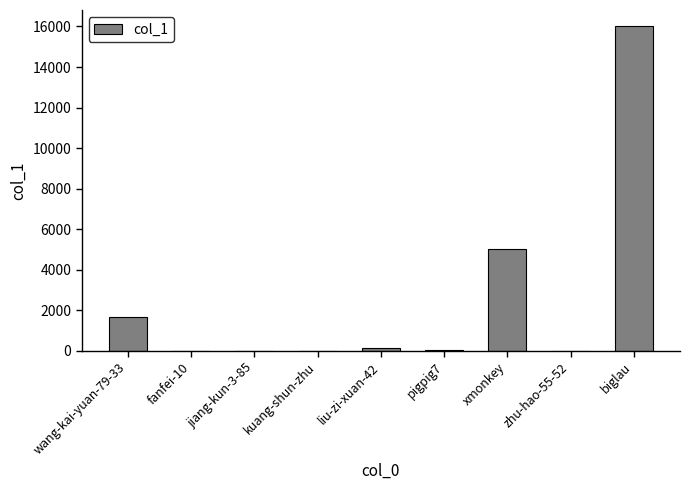

What is the difference between the values at pigpig7 and liu-zi-xuan-42?

66